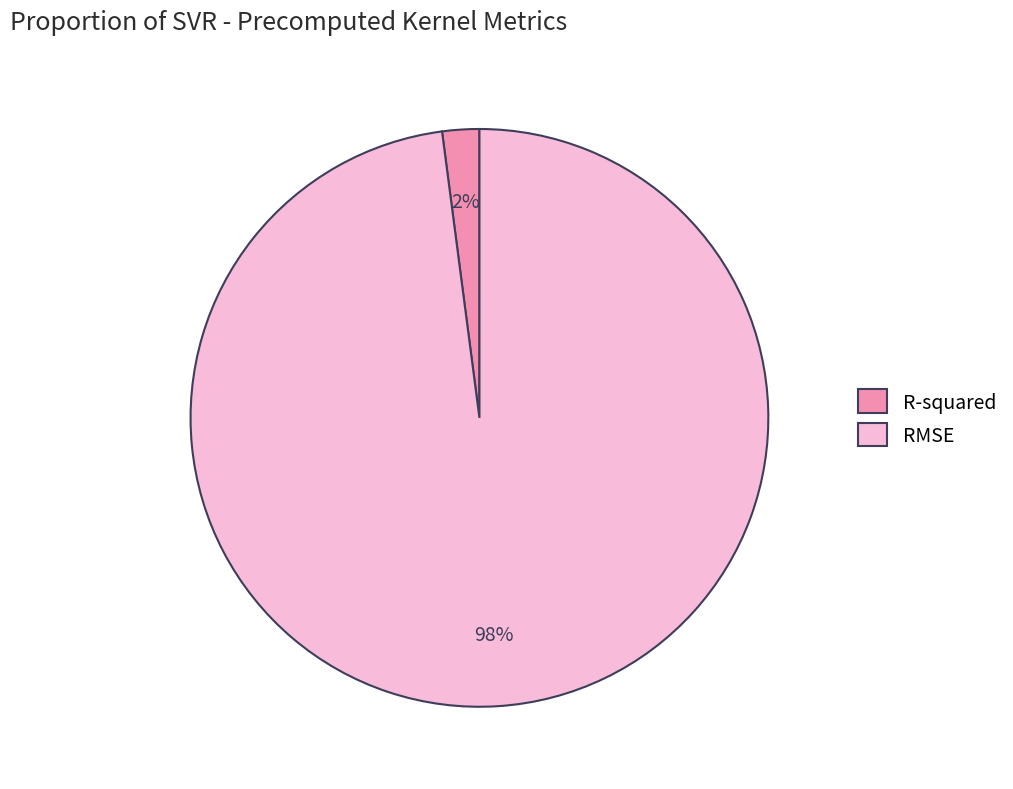

Count the number of slices in the pie.

2